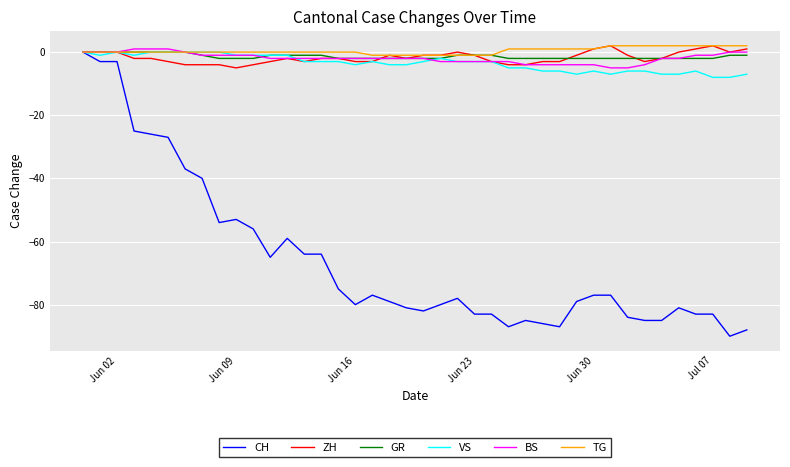

Which series has the largest range (max minus min)?

CH